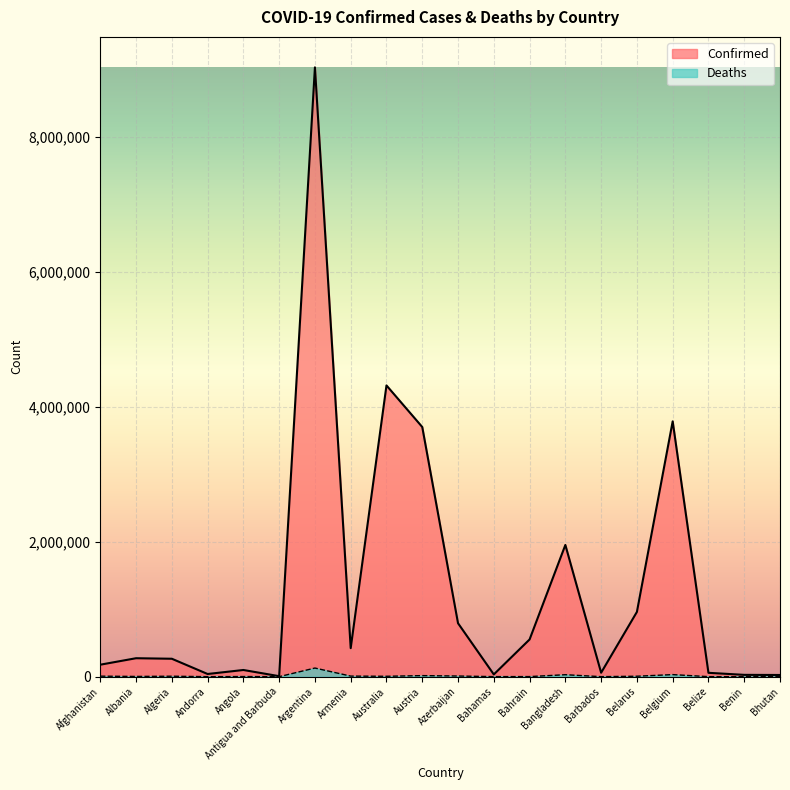

Rank the series by their maximum value, from highest to lowest.

Confirmed, Deaths